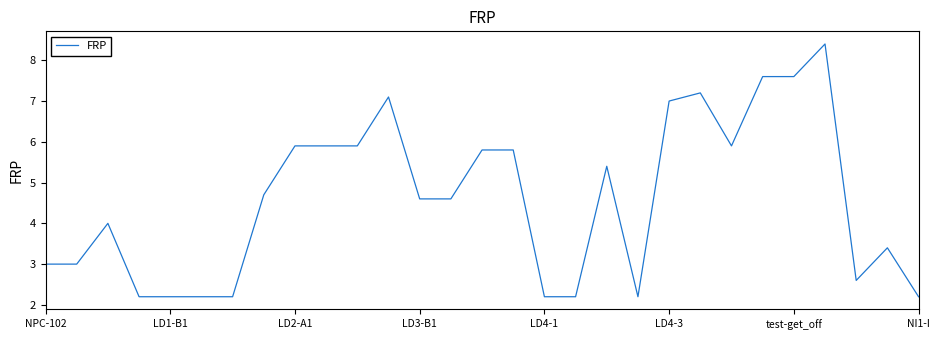

What is the difference between the maximum and minimum values?

6.2